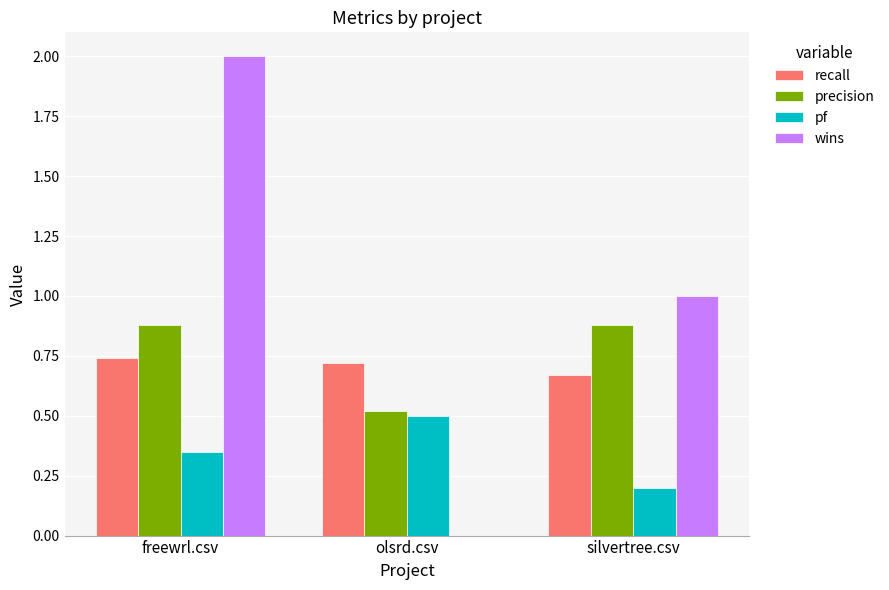

What is the sum of all pf values?

1.1